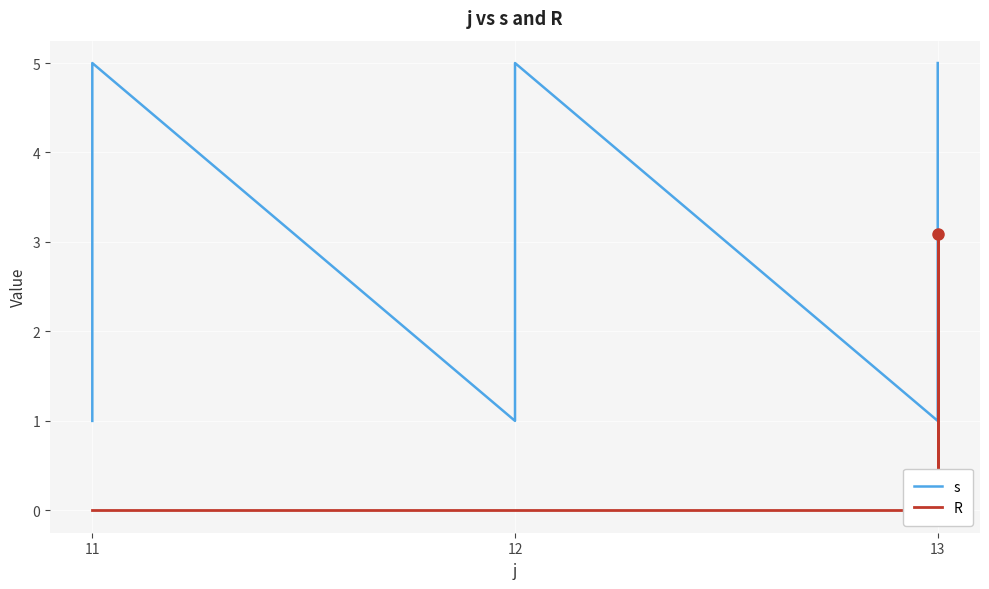

How many values in R are above zero?

1